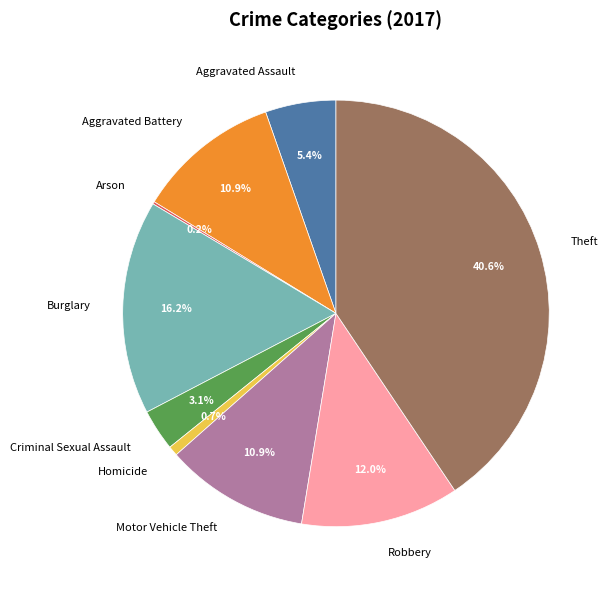

How much of the chart is everything except Homicide?

99.3%